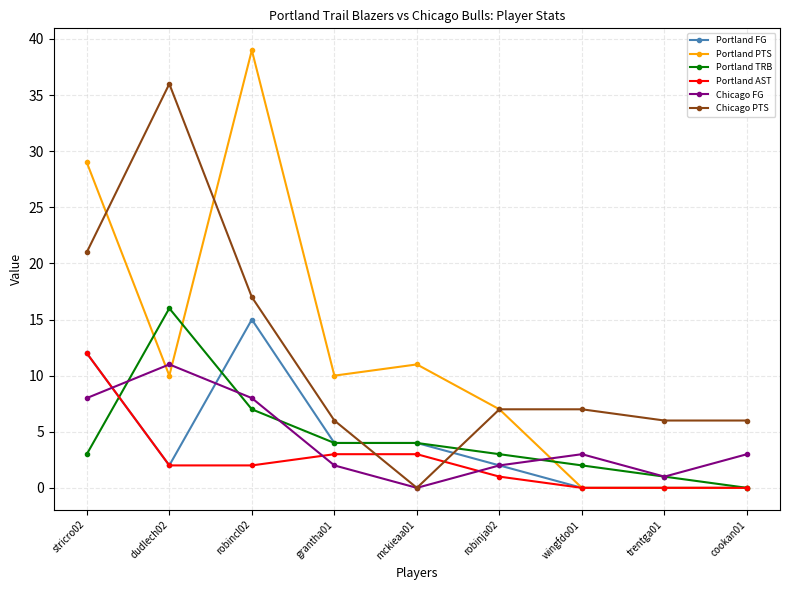

Reading left to right, transcribe all the data shown in this chart.

Portland FG: stricro02=12	dudlech02=2	robincl02=15	grantha01=4	mckieaa01=4	robinja02=2	wingfdo01=0	trentga01=0	cookan01=0
Portland PTS: stricro02=29	dudlech02=10	robincl02=39	grantha01=10	mckieaa01=11	robinja02=7	wingfdo01=0	trentga01=0	cookan01=0
Portland TRB: stricro02=3	dudlech02=16	robincl02=7	grantha01=4	mckieaa01=4	robinja02=3	wingfdo01=2	trentga01=1	cookan01=0
Portland AST: stricro02=12	dudlech02=2	robincl02=2	grantha01=3	mckieaa01=3	robinja02=1	wingfdo01=0	trentga01=0	cookan01=0
Chicago FG: stricro02=8	dudlech02=11	robincl02=8	grantha01=2	mckieaa01=0	robinja02=2	wingfdo01=3	trentga01=1	cookan01=3
Chicago PTS: stricro02=21	dudlech02=36	robincl02=17	grantha01=6	mckieaa01=0	robinja02=7	wingfdo01=7	trentga01=6	cookan01=6